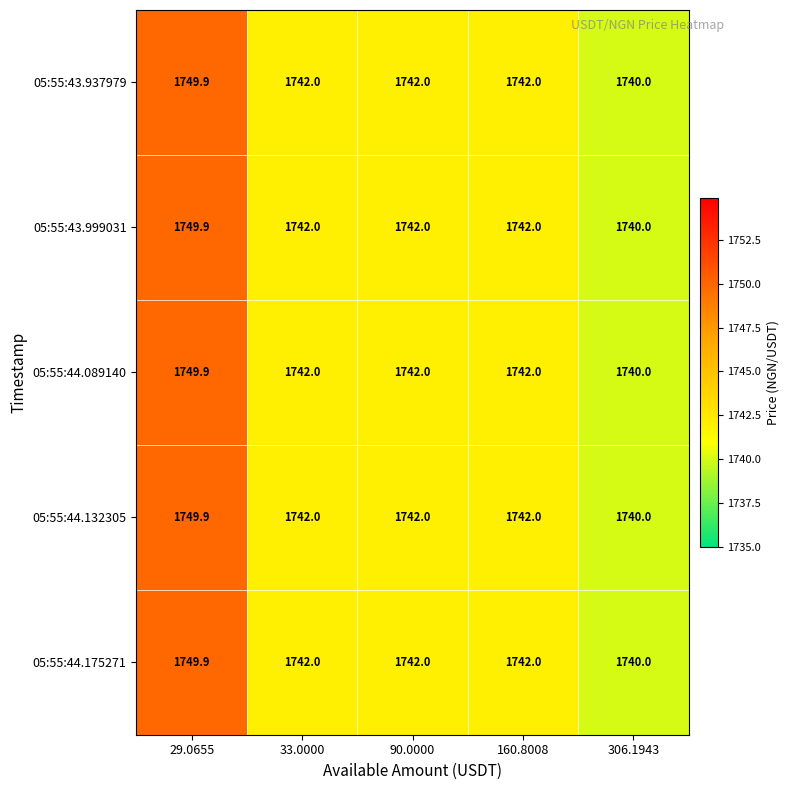

What is the sum of the 05:55:43.999031 values at 160.8008 and 33.0000?

3484.0